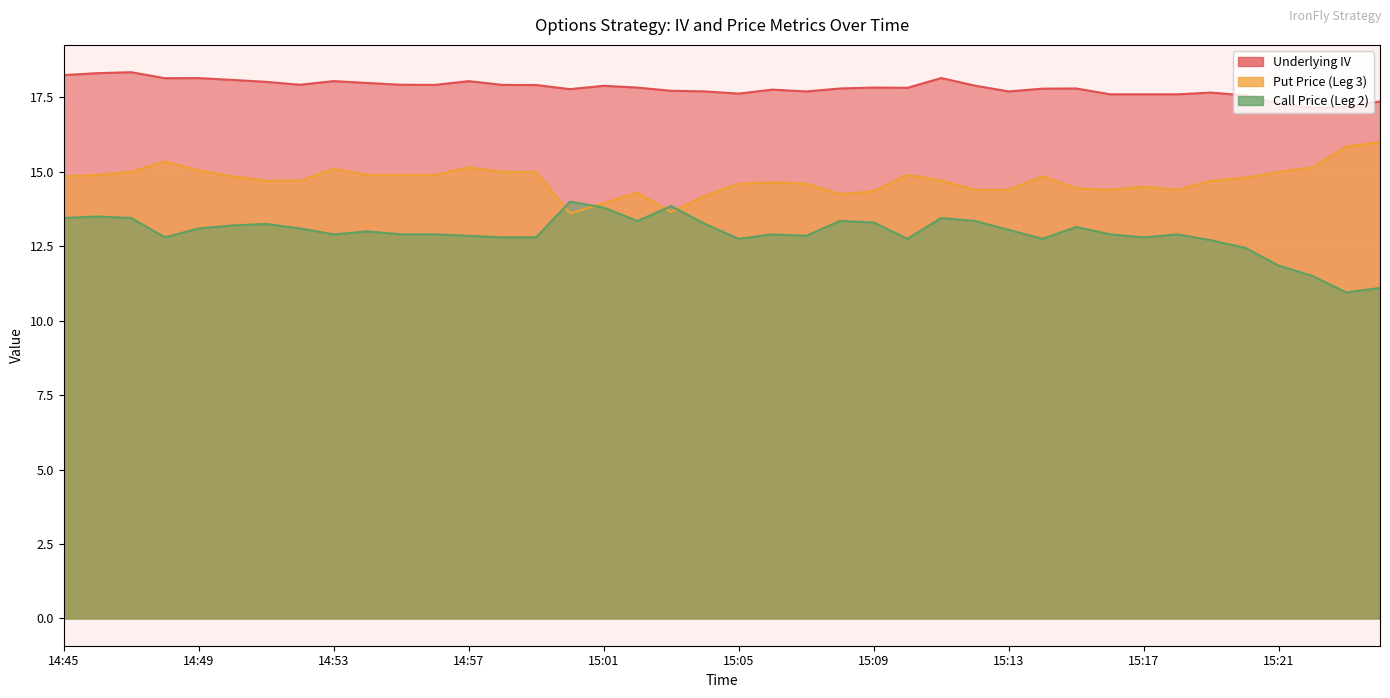

True or false: Underlying IV has more than 2 interior local peaks.

True